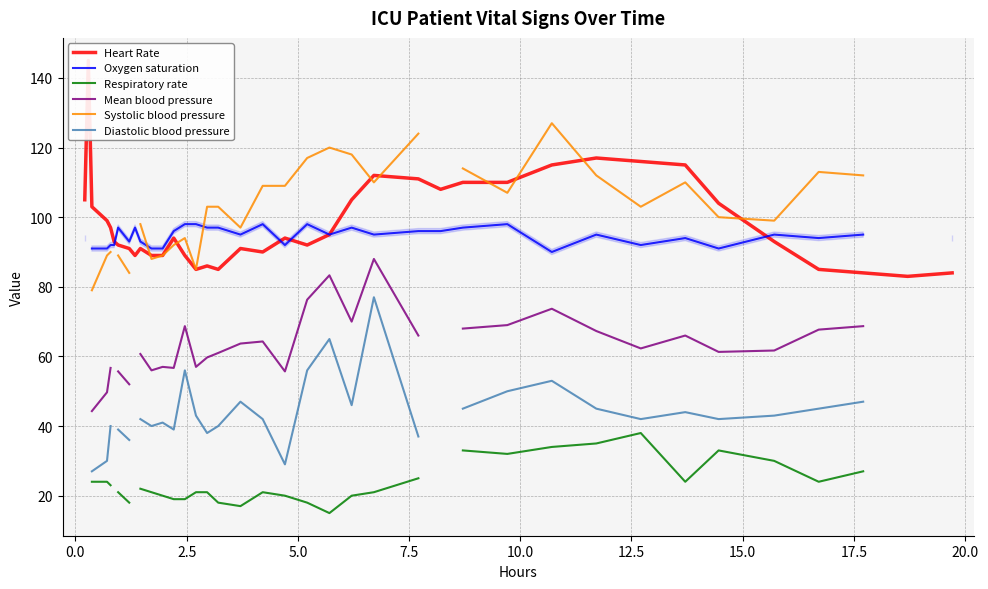

True or false: Diastolic blood pressure and Oxygen saturation intersect in this chart.

False